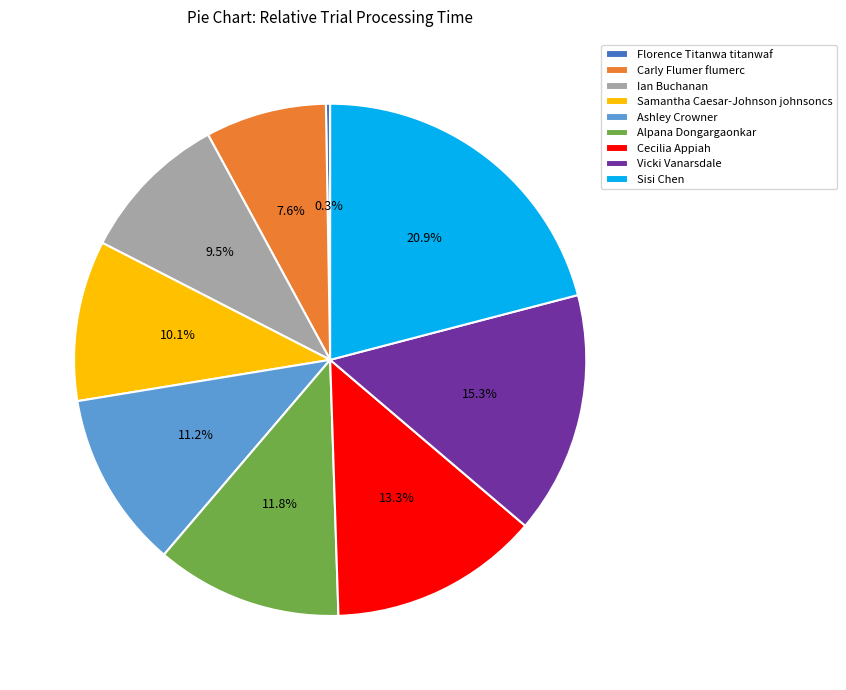

Which has a higher value, Sisi Chen or Alpana Dongargaonkar?

Sisi Chen